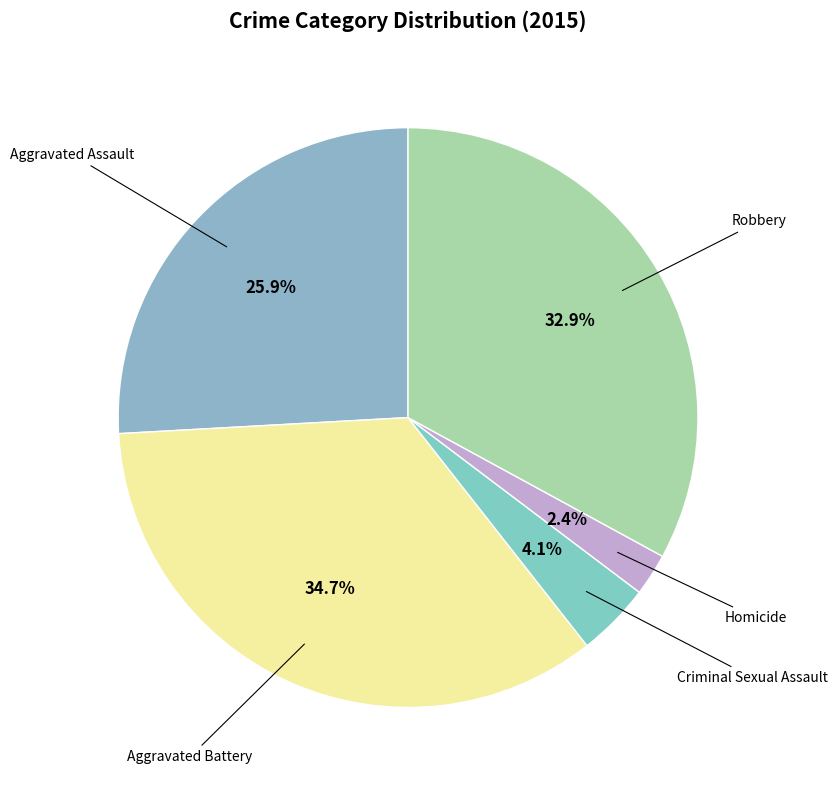

Is it true that Criminal Sexual Assault is 4% of the pie?

True